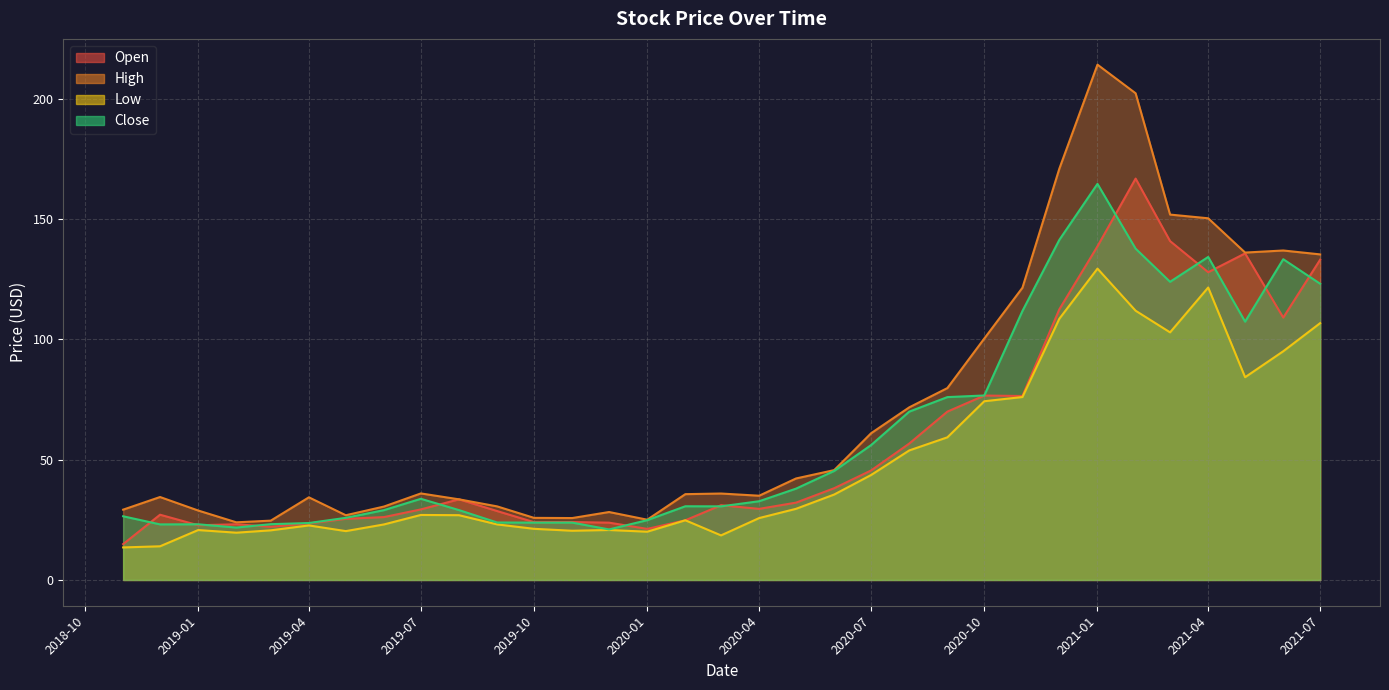

What is the value of the High point at the 29th from the left?

151.8